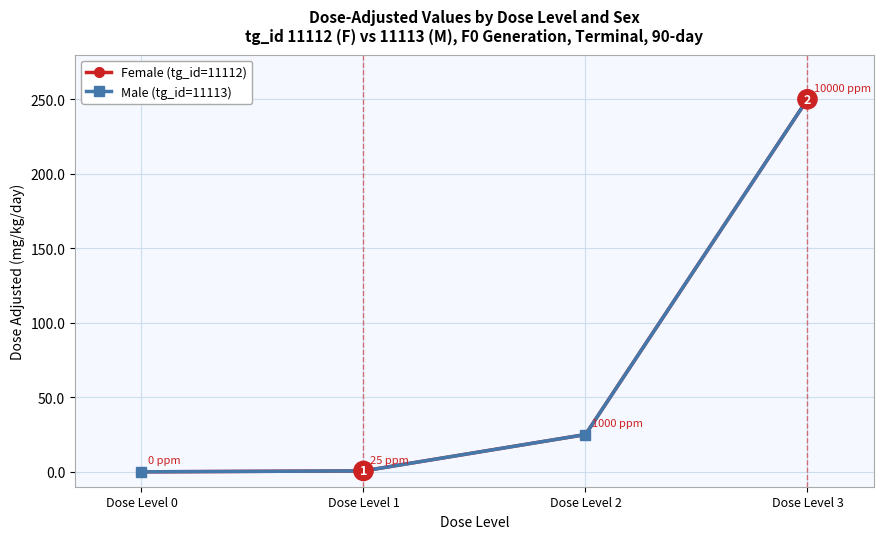

Reading right to left, extract all data points from this chart.

Female (tg_id=11112): Dose Level 3=250.0	Dose Level 2=25.0	Dose Level 1=0.6	Dose Level 0=0.0
Male (tg_id=11113): Dose Level 3=250.0	Dose Level 2=25.0	Dose Level 1=0.6	Dose Level 0=0.0